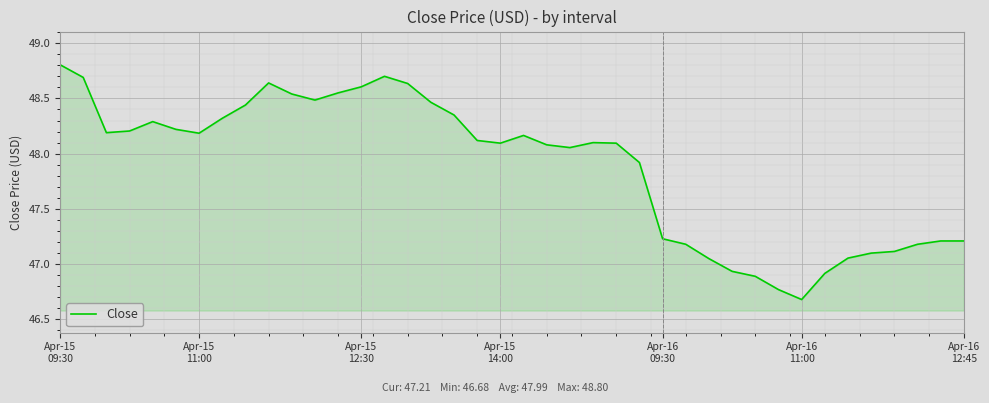

What is the difference between the maximum and minimum values?

2.1